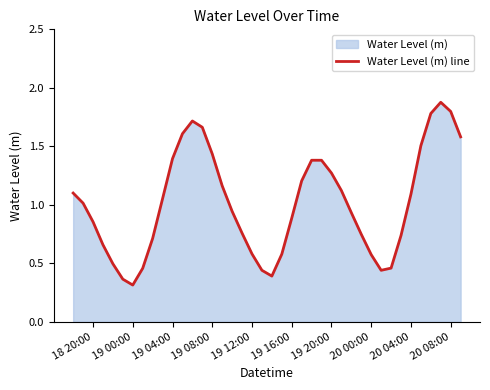

What is the maximum value shown in the chart?

1.9